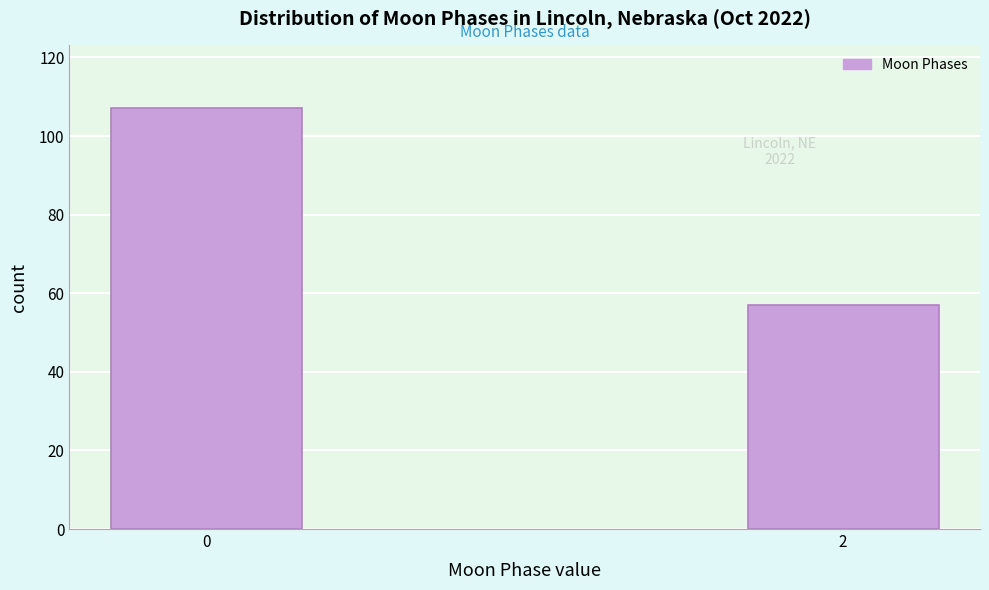

Reading right to left, transcribe all the data shown in this chart.

2=57	0=107